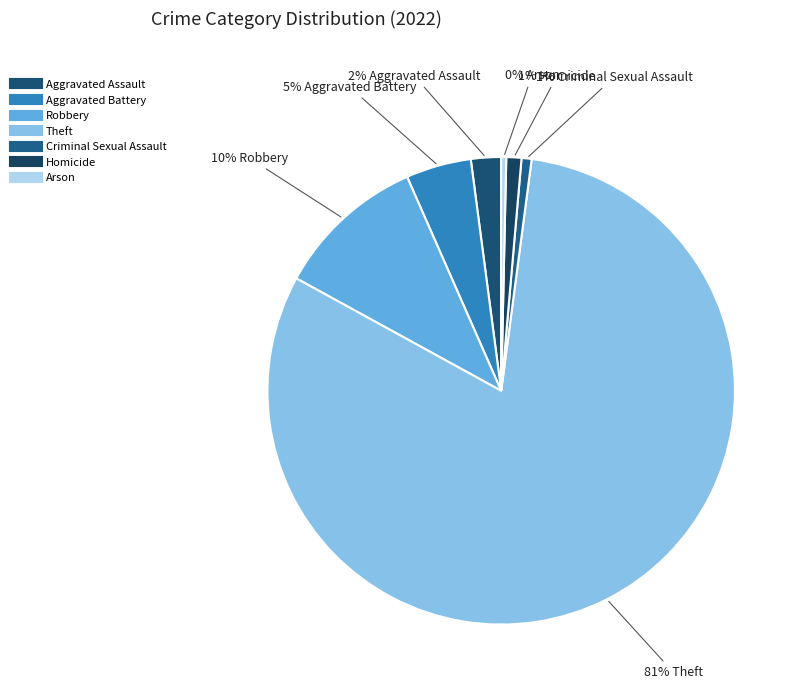

True or false: Arson accounts for 1% of the total.

False